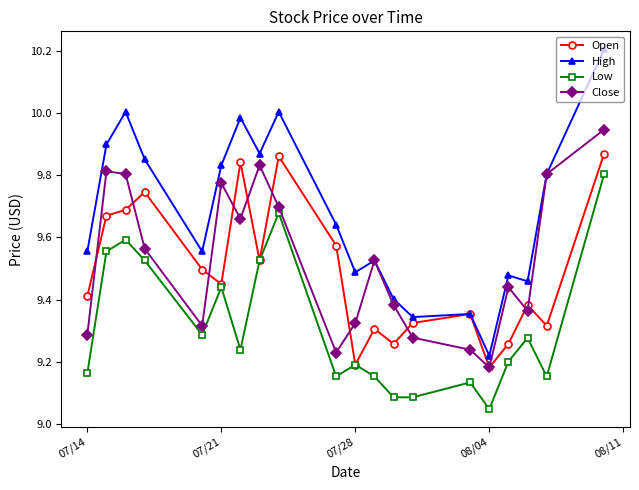

How many interior local peaks does the Low series have?

6